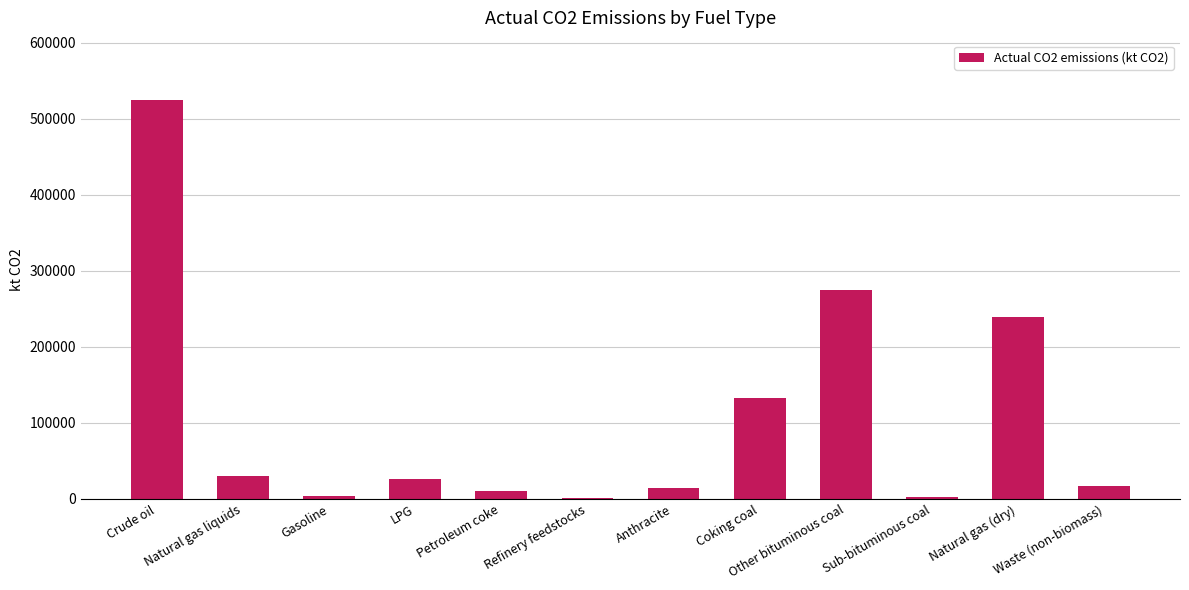

Approximately how many times larger is the value at Waste (non-biomass) compared to LPG?

0.6